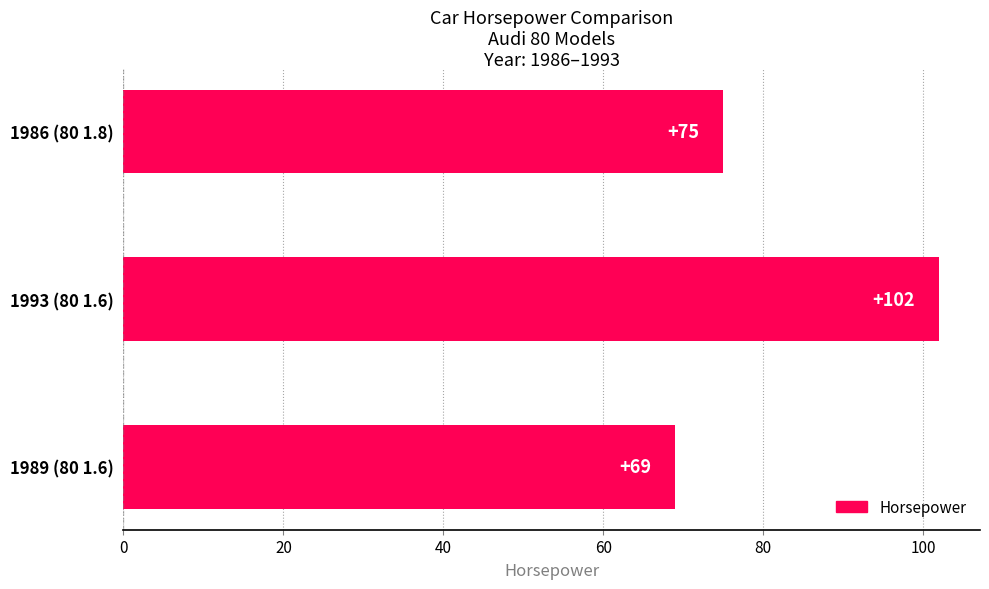

Rank the categories by value from highest to lowest.

1993 (80 1.6), 1986 (80 1.8), 1989 (80 1.6)